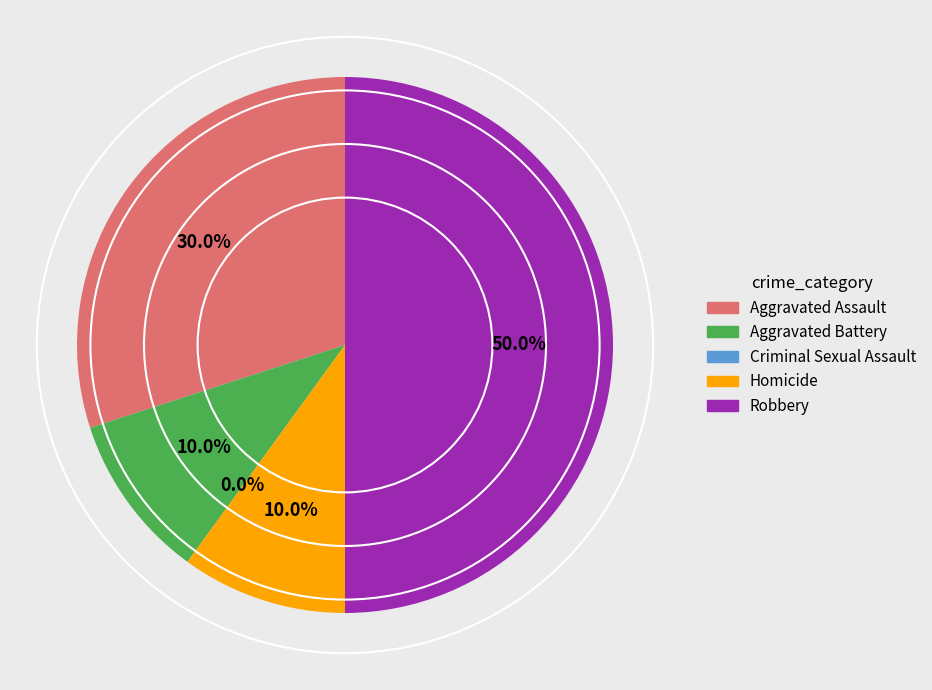

Is there a majority slice in this chart?

No